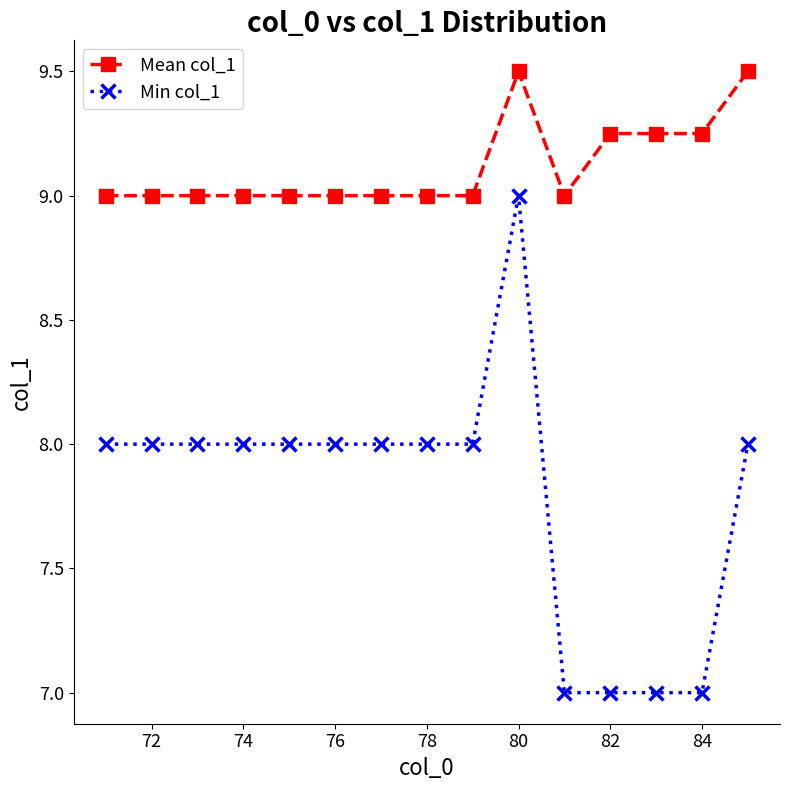

True or false: Mean col_1 and Min col_1 intersect in this chart.

False